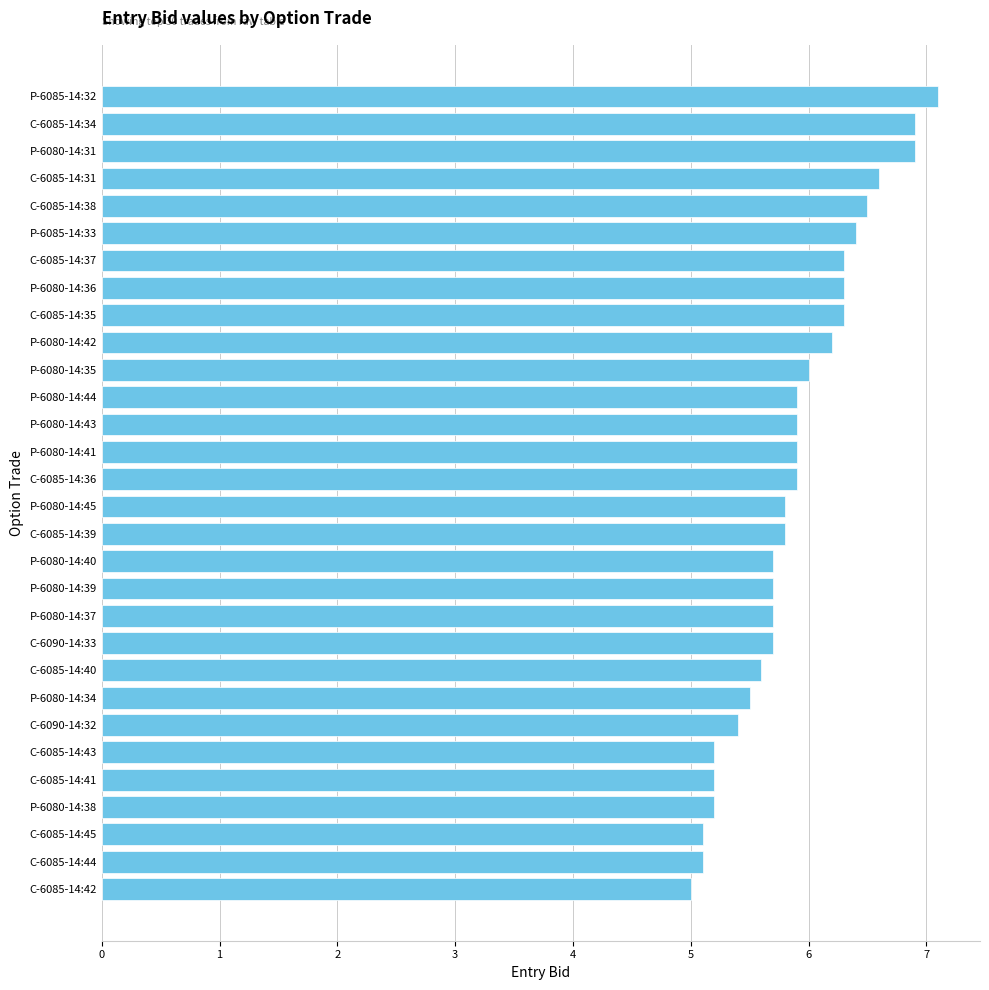

Which category has the highest value across all series?

P-6085-14:32